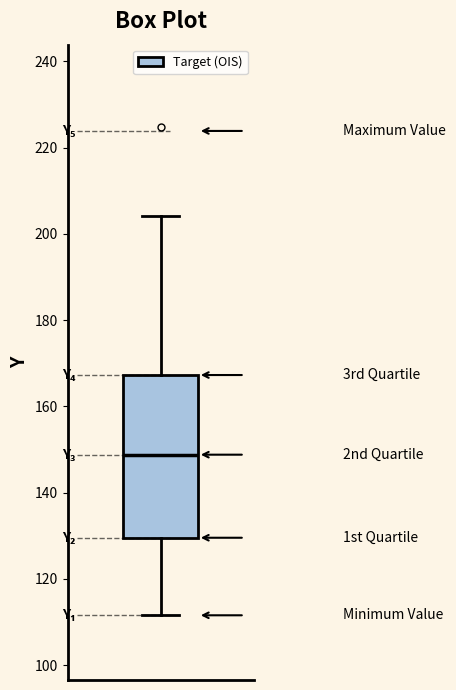

Transcribe this box plot: give where the median line is, the range the box spans, and where the two whiskers end, as read against the y-axis. The values are not printed on the chart, so give them approximately, as read against the axis.

median 148, box 130 to 168, whiskers 112 to 204